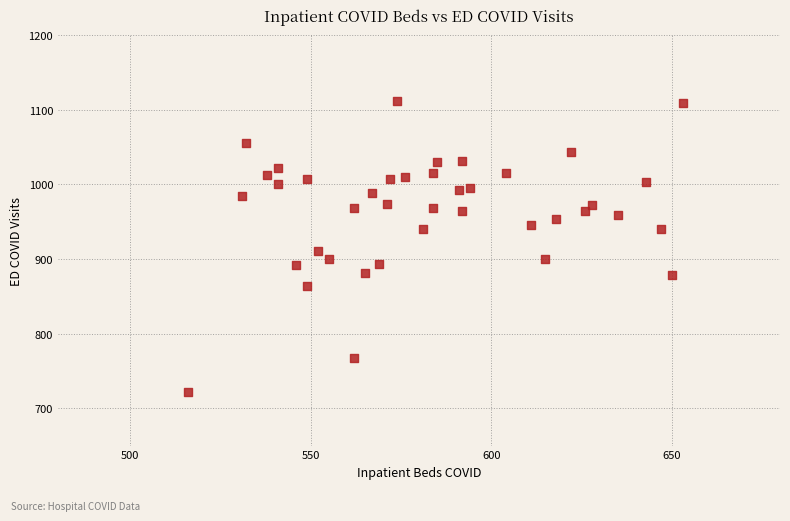

What is the range of Y values (max minus min)?

390